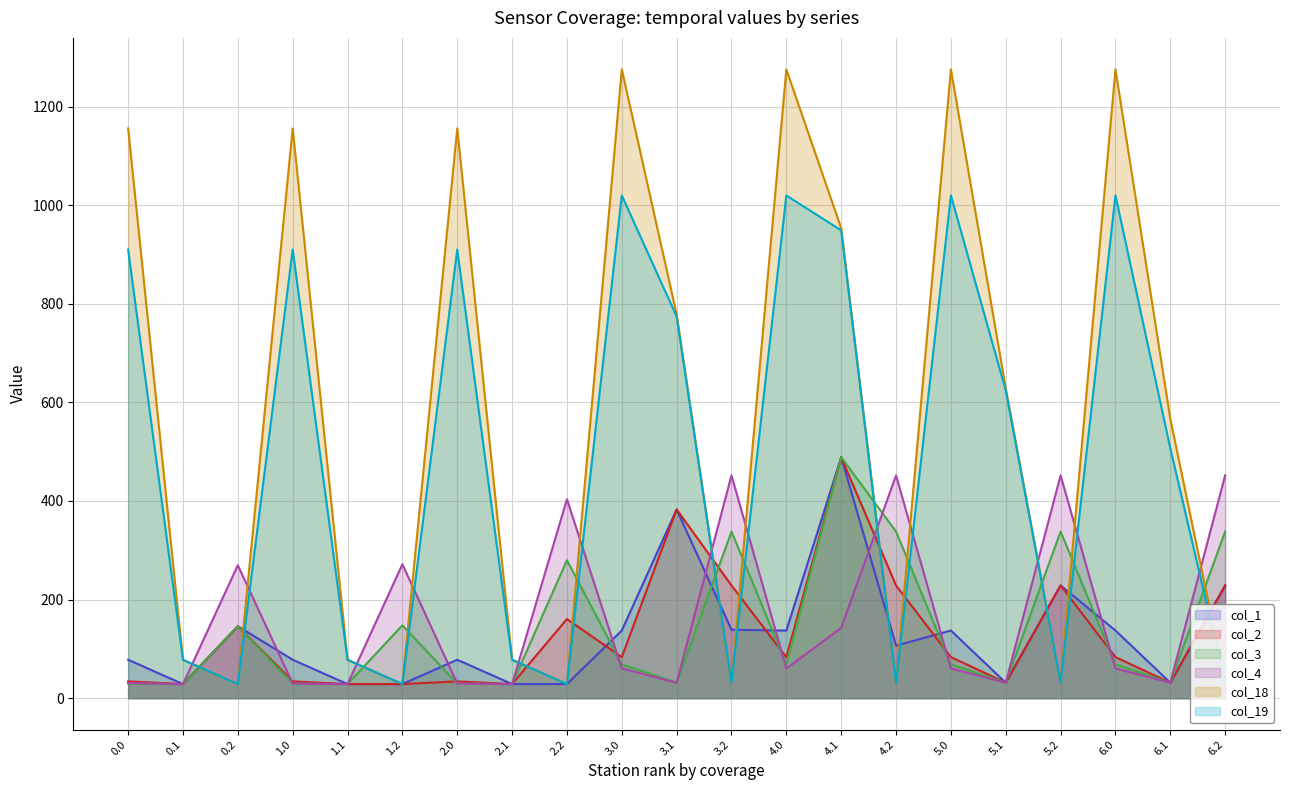

What is the label of the 11th point from the left?

3.1